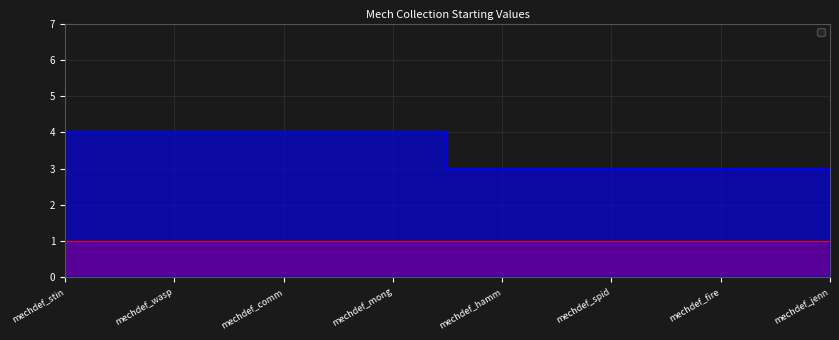

Between mechdef_spid and mechdef_stin, which is larger?

mechdef_stin